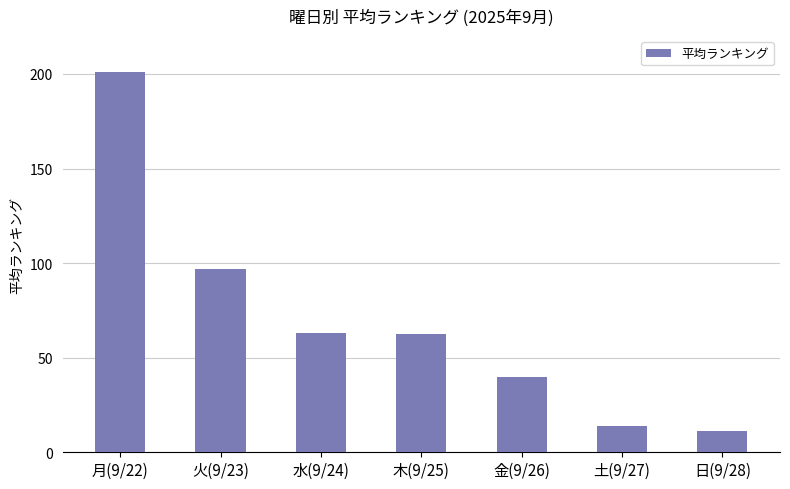

True or false: the data shows 282.3 at 月(9/22).

False